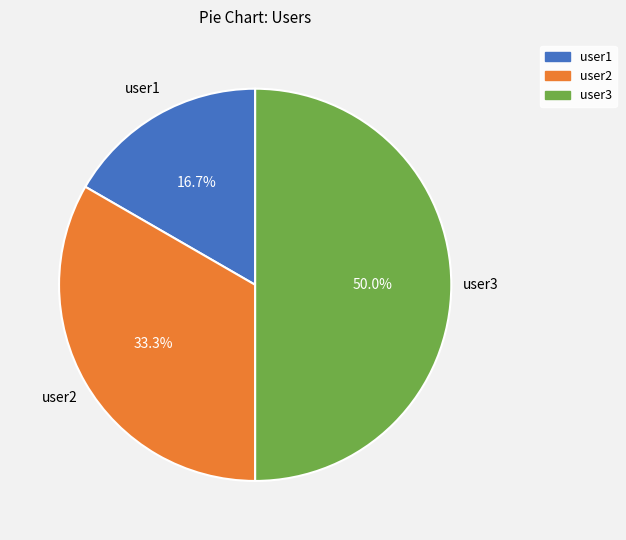

Between user2 and user3, which is larger?

user3